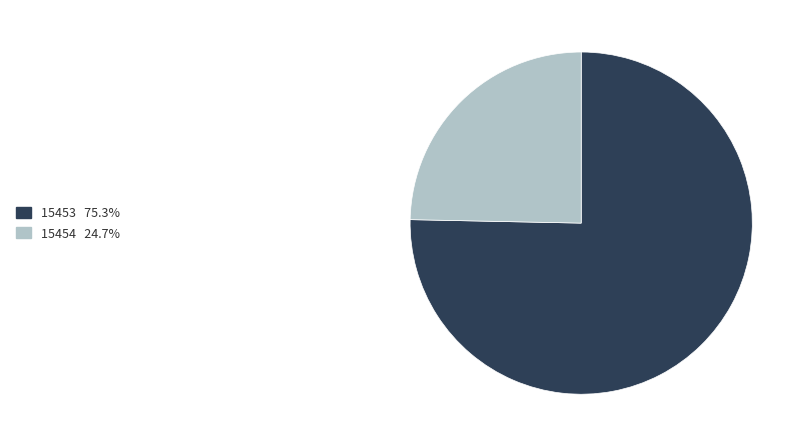

How many segments does this pie chart have?

2